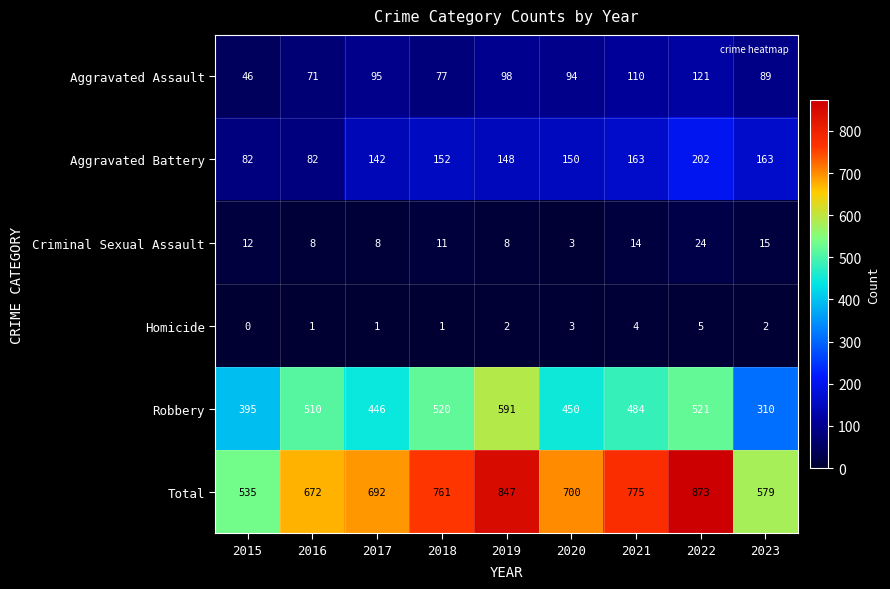

List the series in order of their peak value, highest first.

Total, Robbery, Aggravated Battery, Aggravated Assault, Criminal Sexual Assault, Homicide